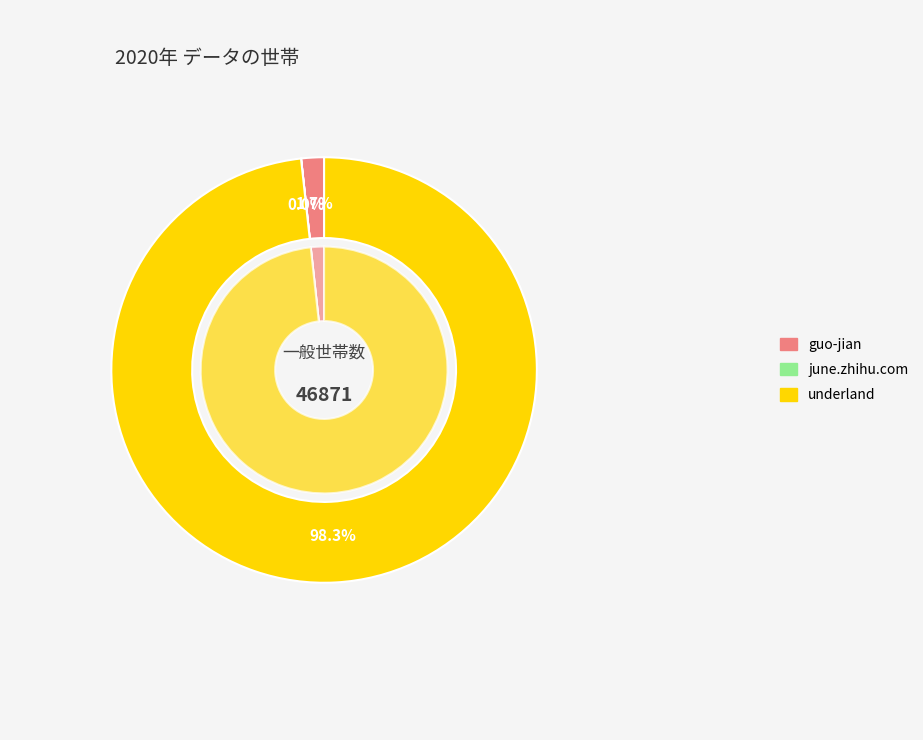

Which slice is the largest?

underland